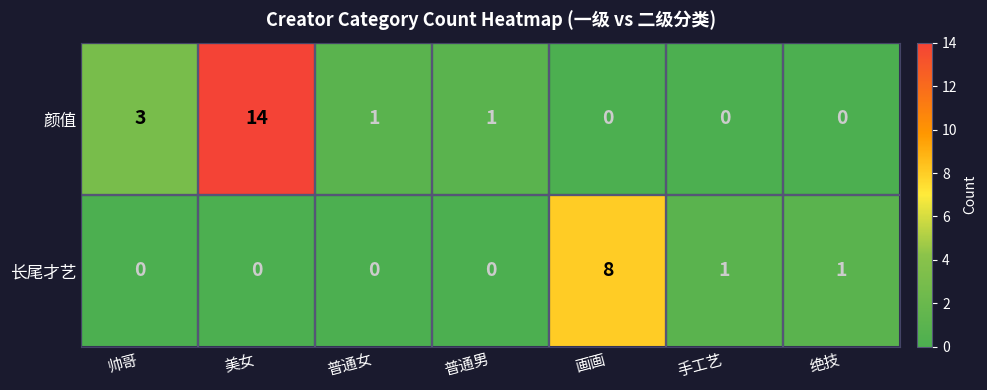

Rank the series by their average value, from lowest to highest.

长尾才艺, 颜值